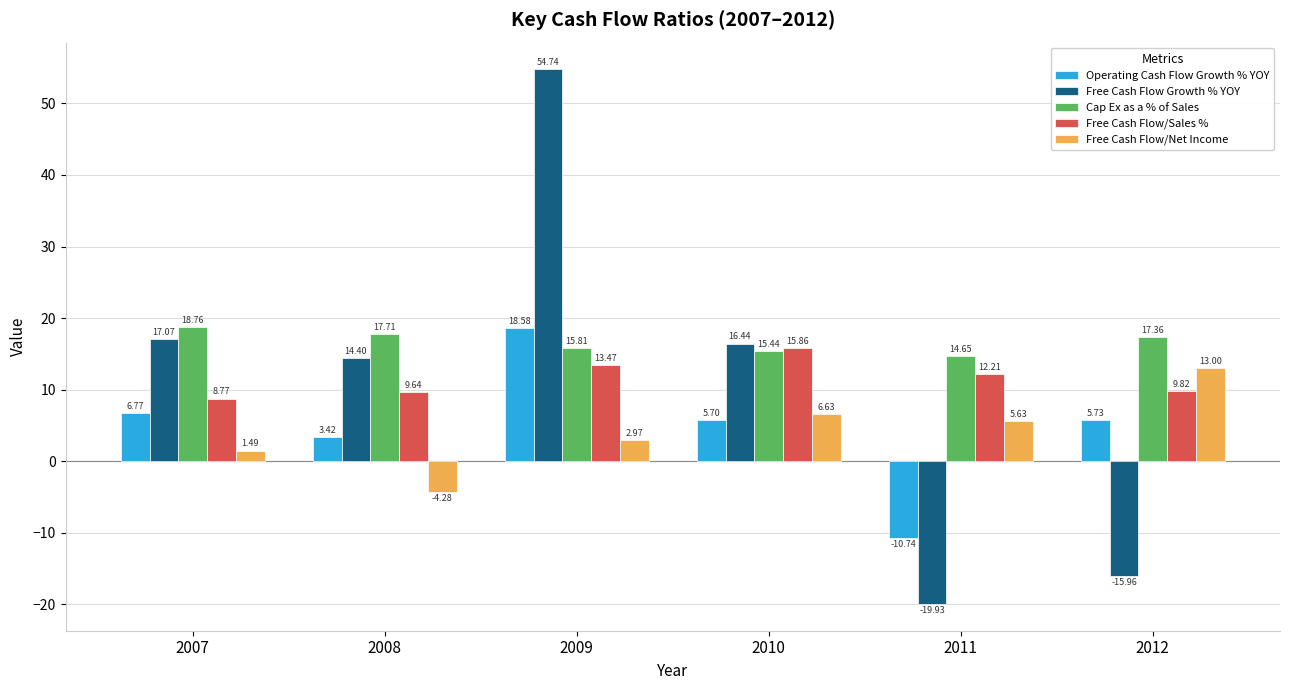

At which label does Free Cash Flow/Net Income first exceed 5?

2010